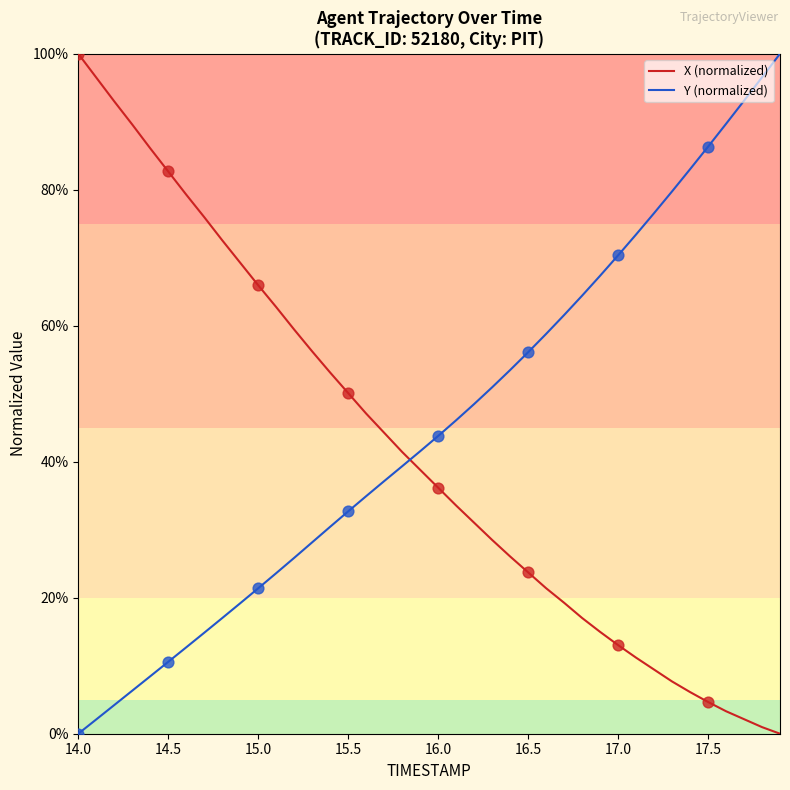

What is the greatest value displayed?

100.0